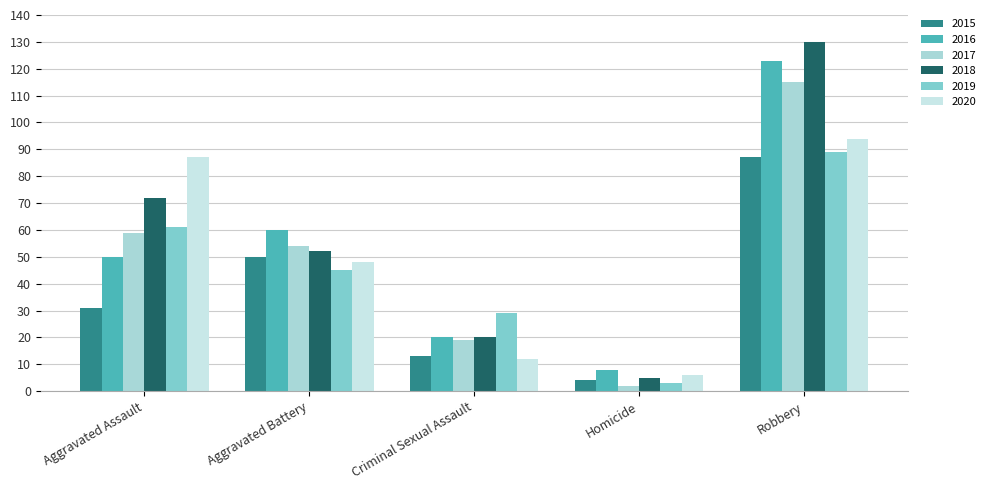

What is the difference between the second highest and second lowest values in the 2015 series?

37